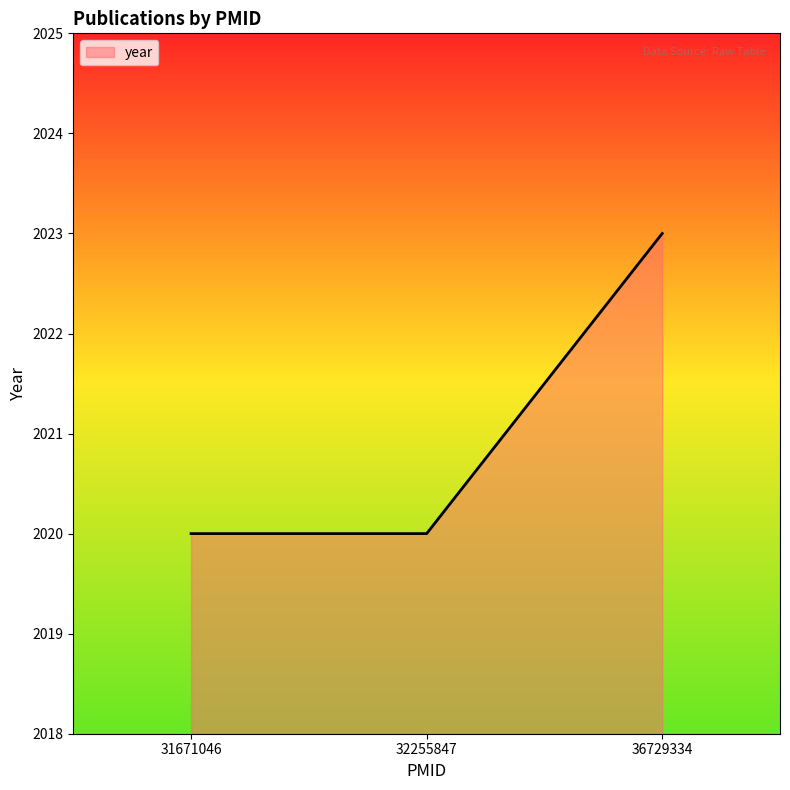

What is the average value?

2021